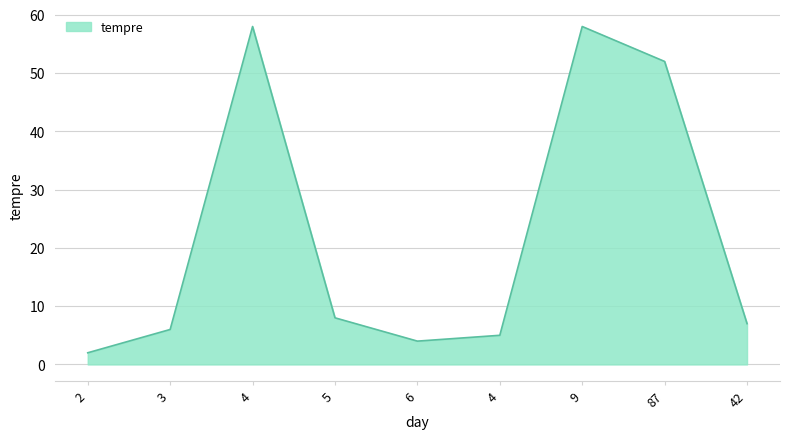

Count the number of categories in the chart.

9